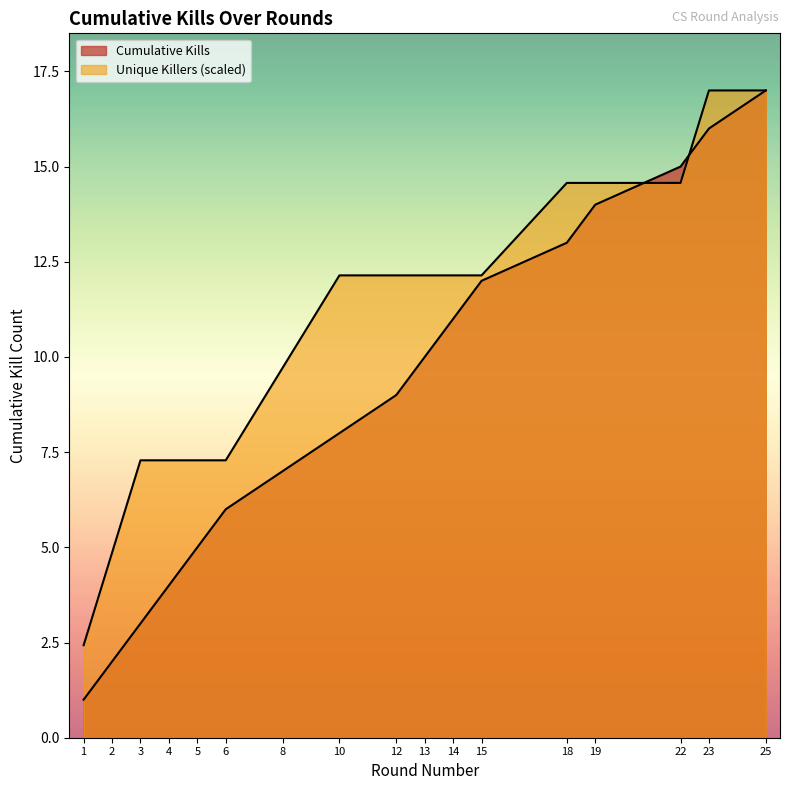

Is it true that the value at 8 is 12?

False